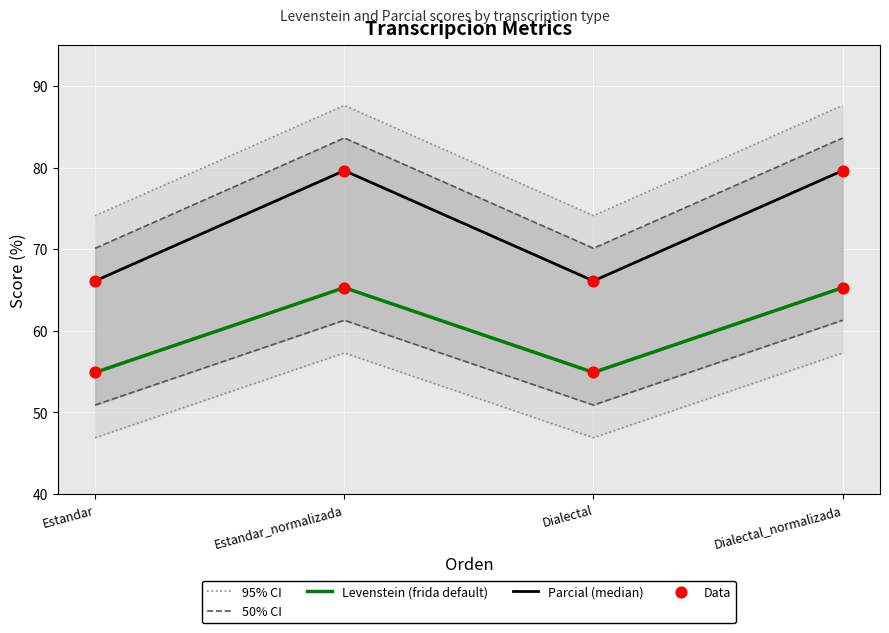

What are all the series names shown in the legend?

95% CI, 50% CI, Levenstein (frida default), Parcial (median), Data